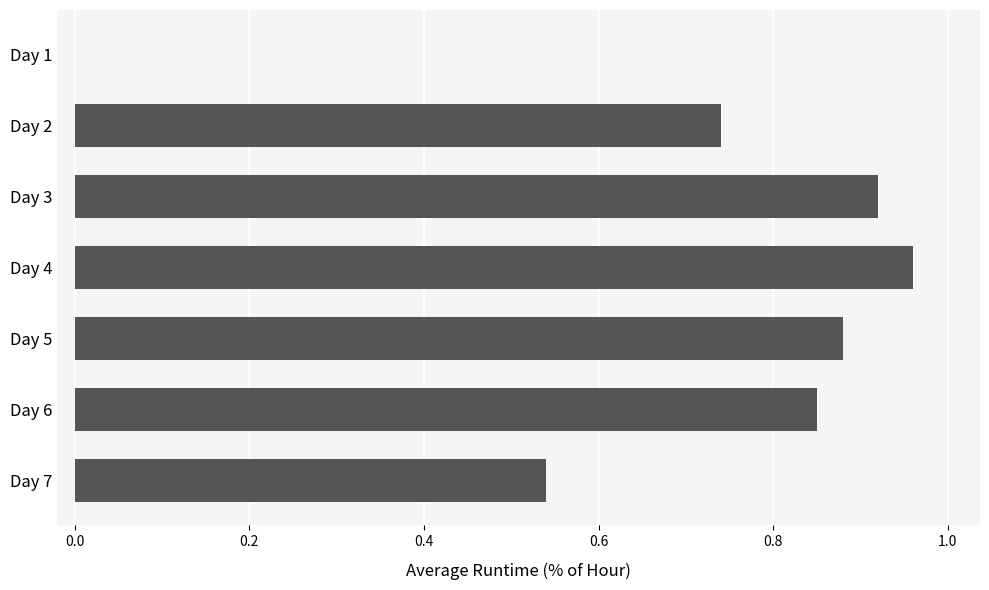

True or false: the data shows 1.5 at Day 4.

False